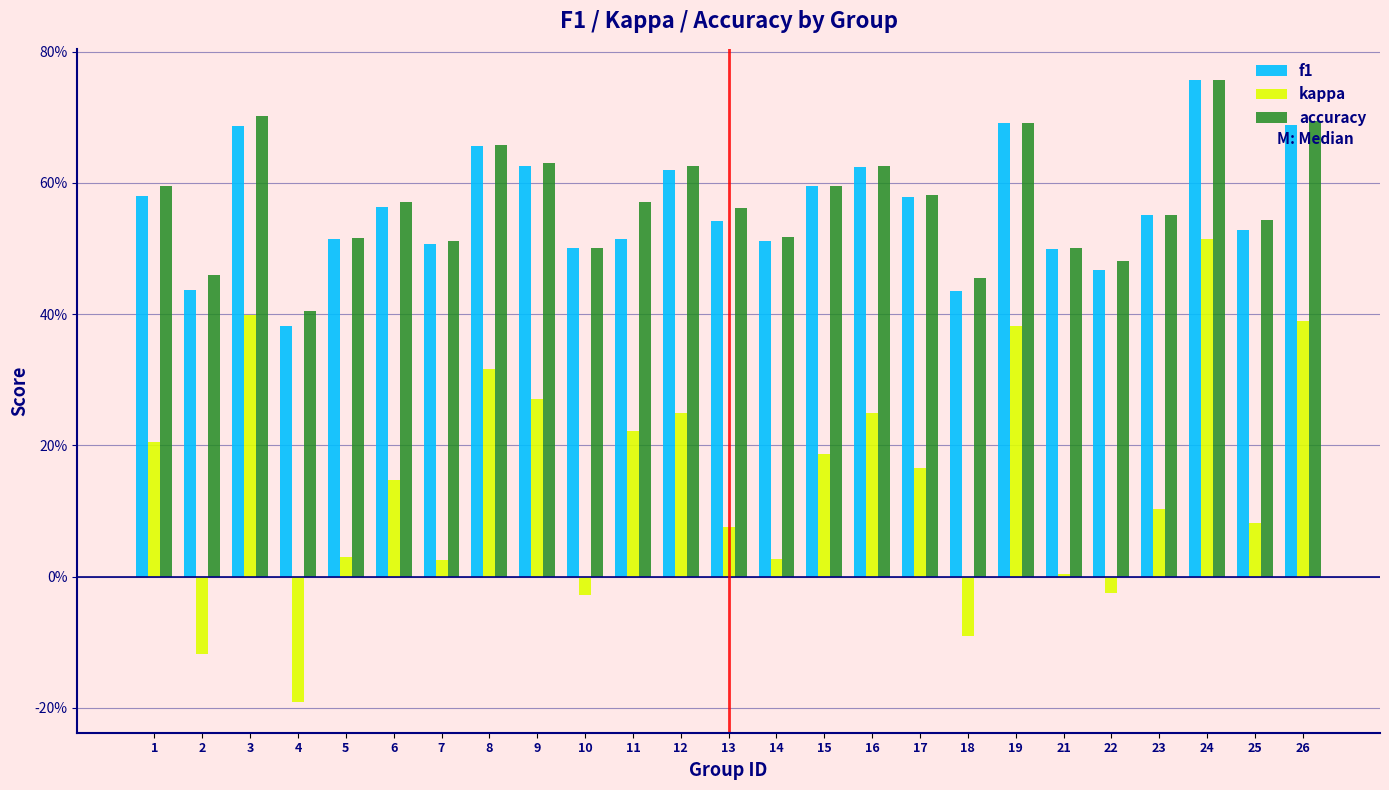

What are all the series names shown in the legend?

f1, kappa, accuracy